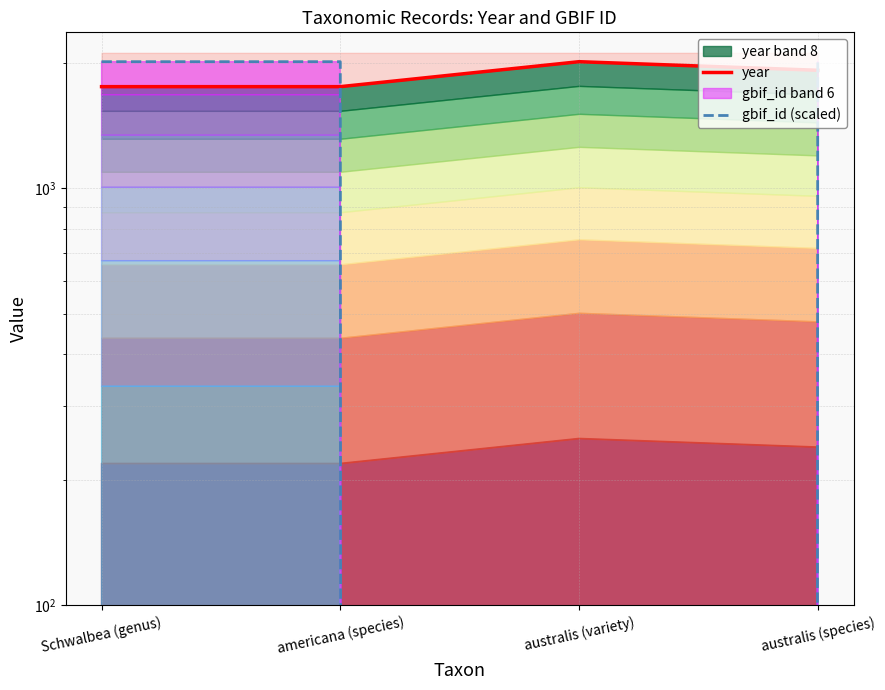

At which category is the sum across all series the highest?

australis (species)